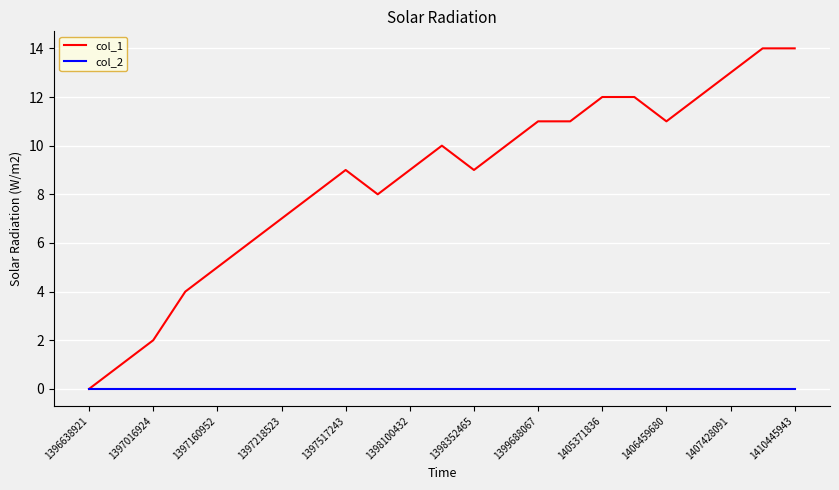

Which series has the widest spread of values?

col_1